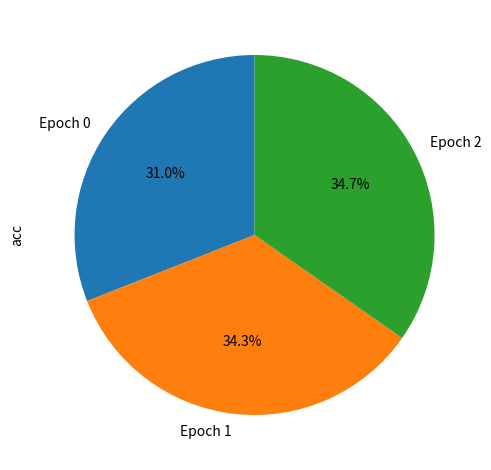

Does Epoch 2 account for over 50% of the chart?

No